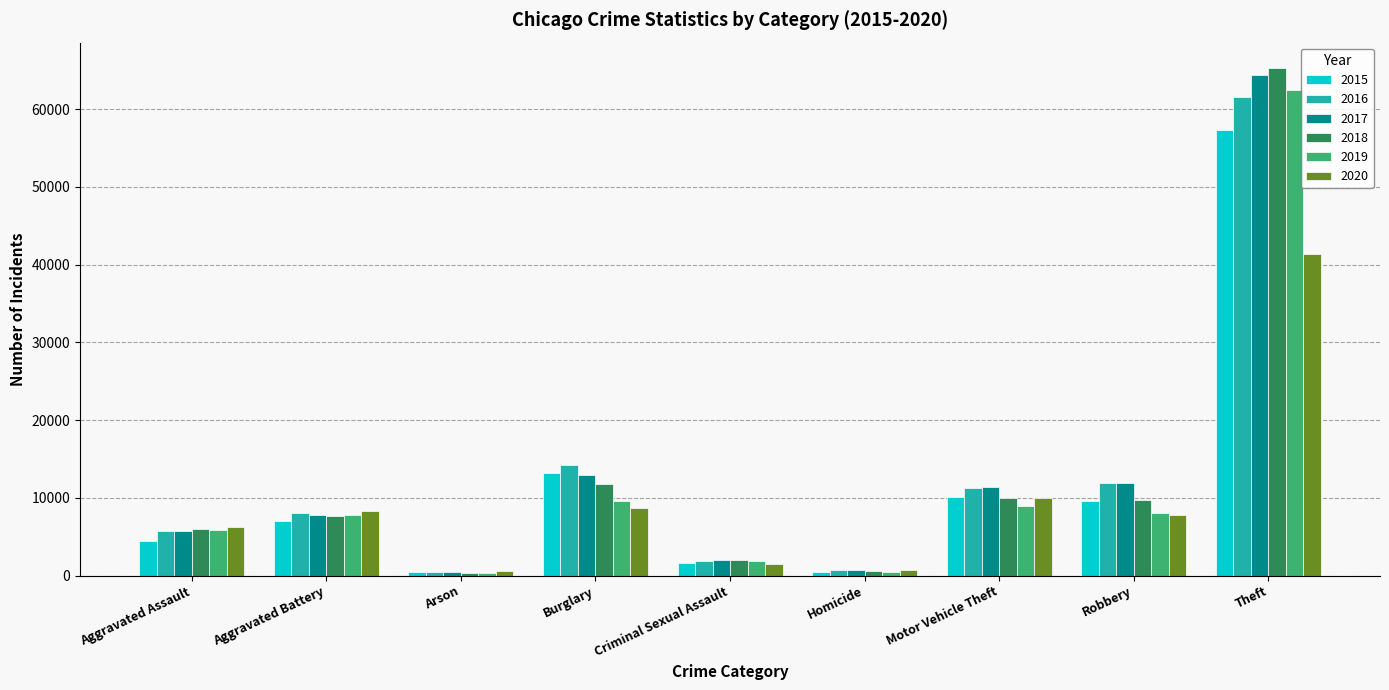

What is the sum of all 2016 values?

116085